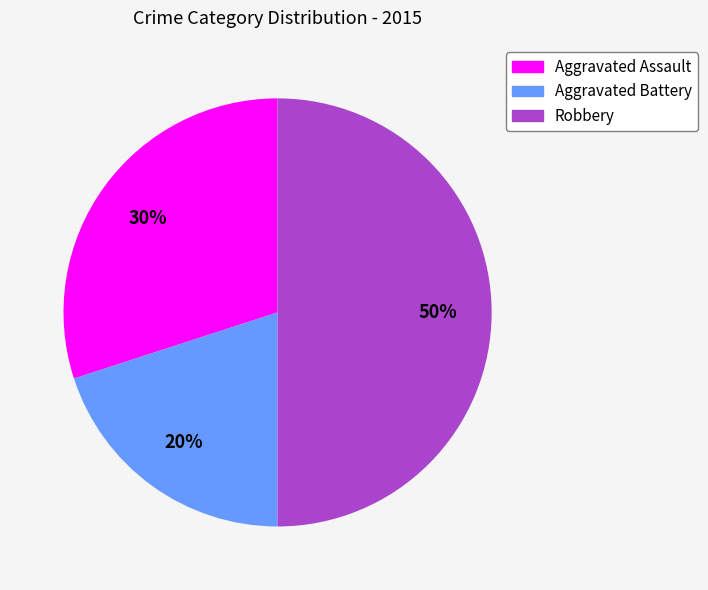

Is Aggravated Battery the majority of the pie?

No